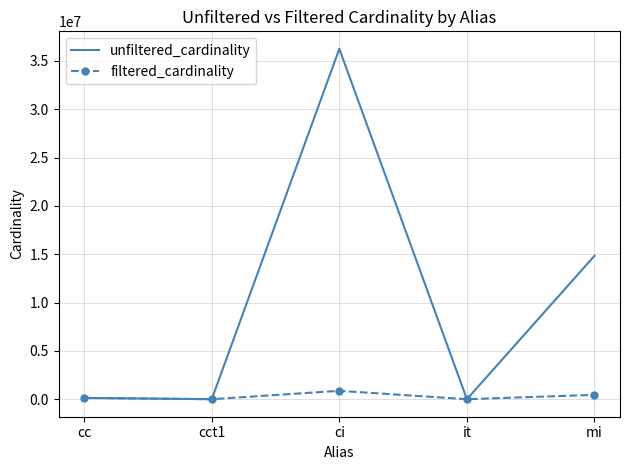

What is the smallest value displayed?

1